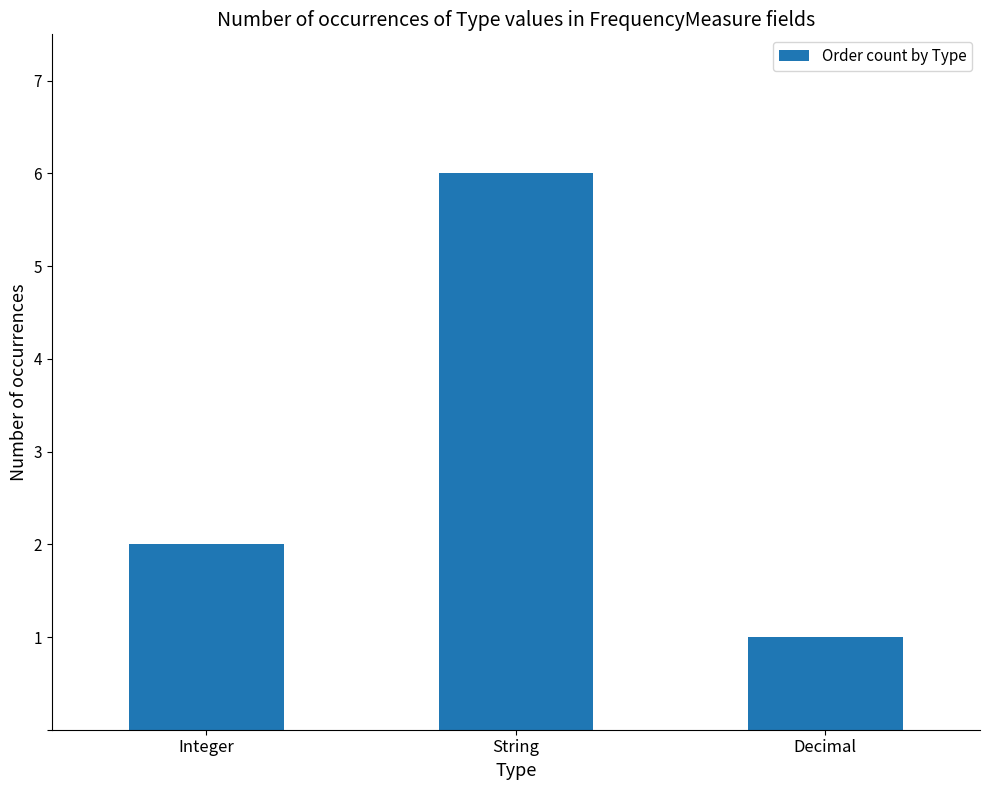

Rank the categories by value from lowest to highest.

Decimal, Integer, String